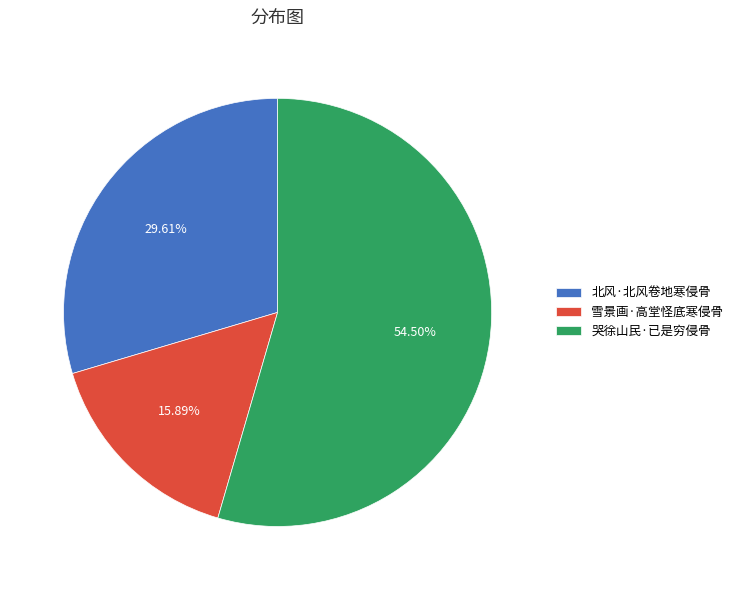

To the nearest percent, what is the difference between the largest and smallest slice percentages?

39%